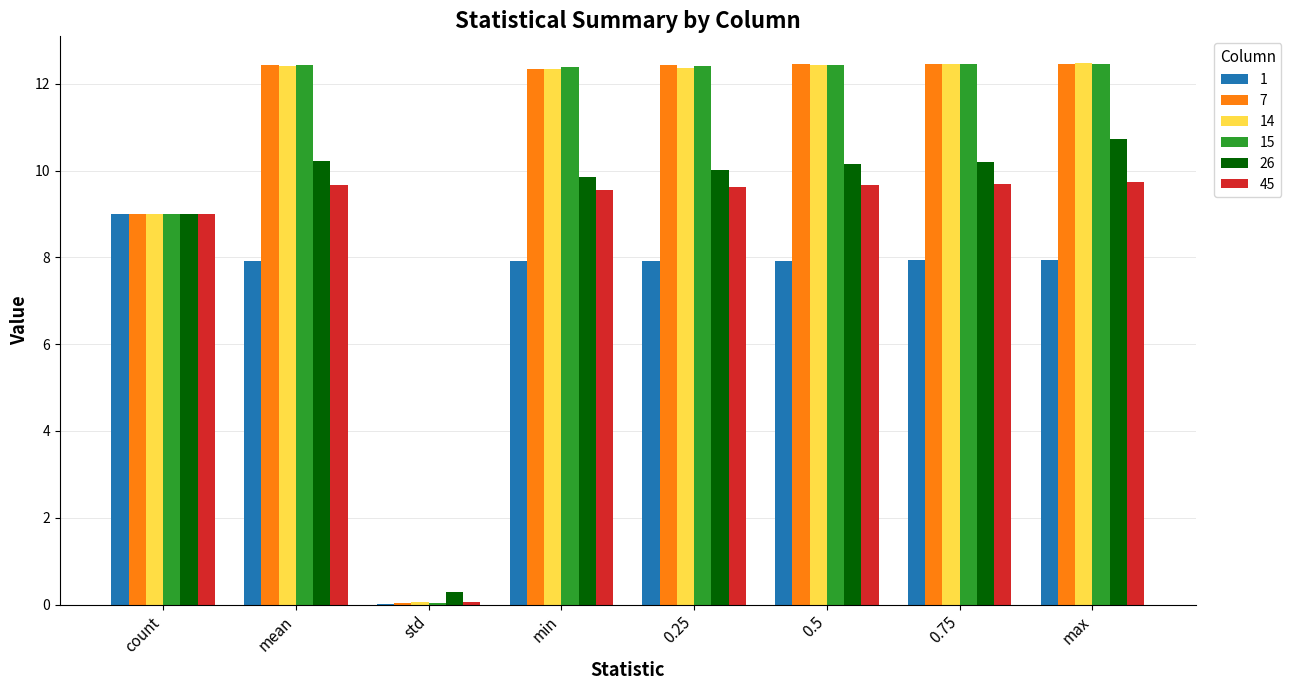

The value of 14 at count is 5.1. True or false?

False